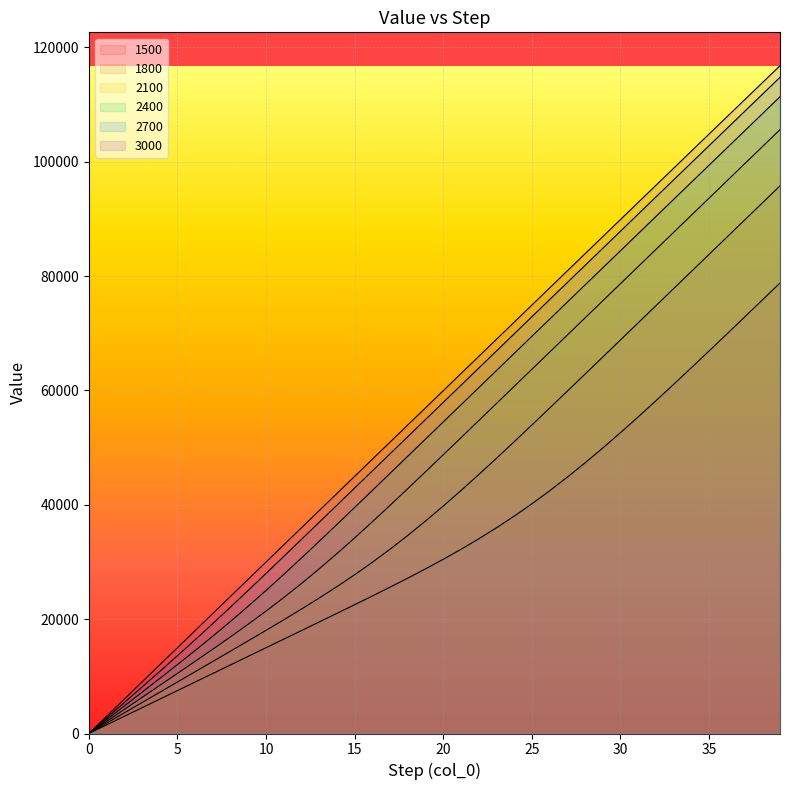

How many data points in 1500 are less than 30470?

20